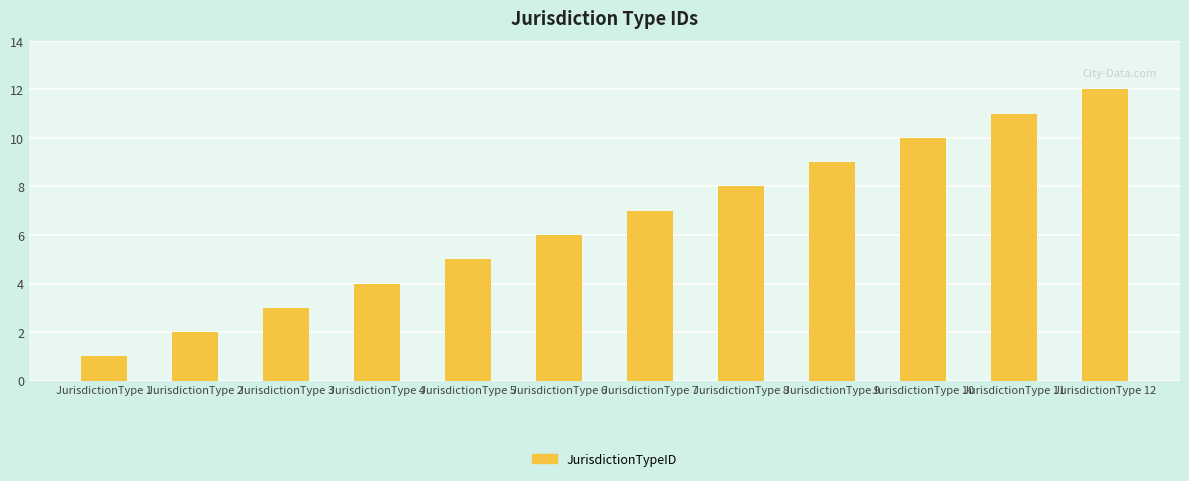

What is the change in value from JurisdictionType 2 to JurisdictionType 8?

+6